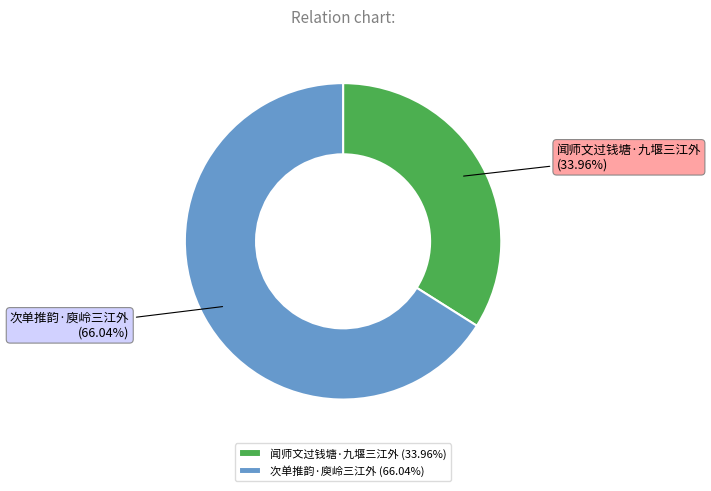

What percentage is NOT represented by 闻师文过钱塘·九堰三江外?

66.0%